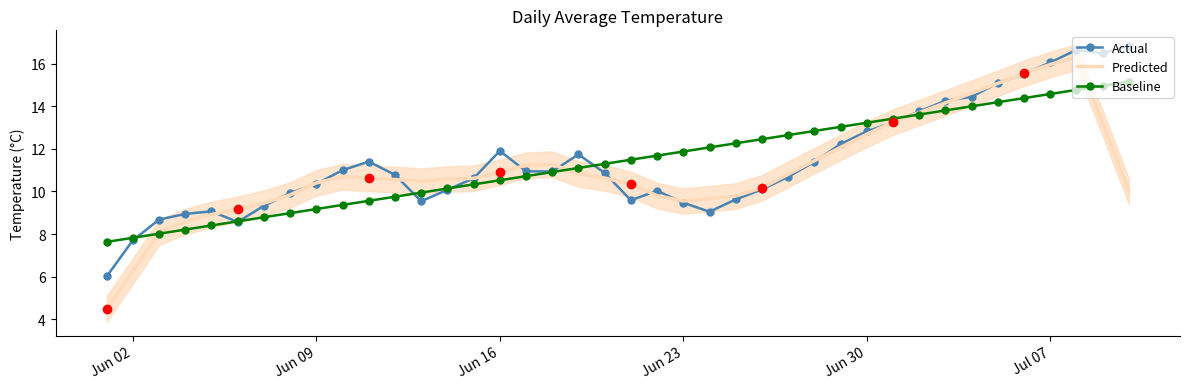

Is it true that Predicted equals 14.4 at Jun 16?

False